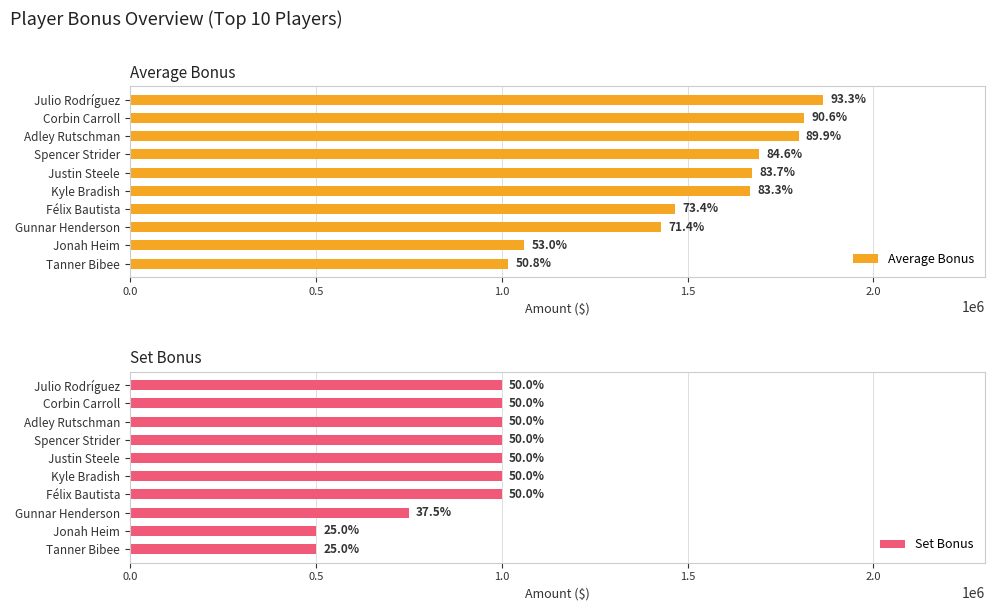

What is the difference between the maximum and second lowest values in the Average Bonus series?

805043